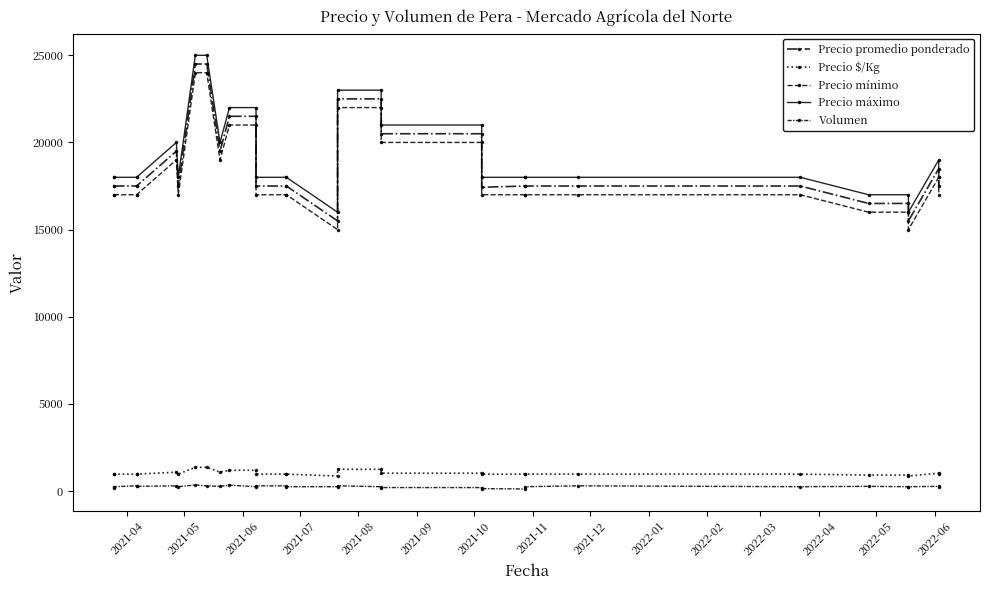

What is the greatest value displayed?

25000